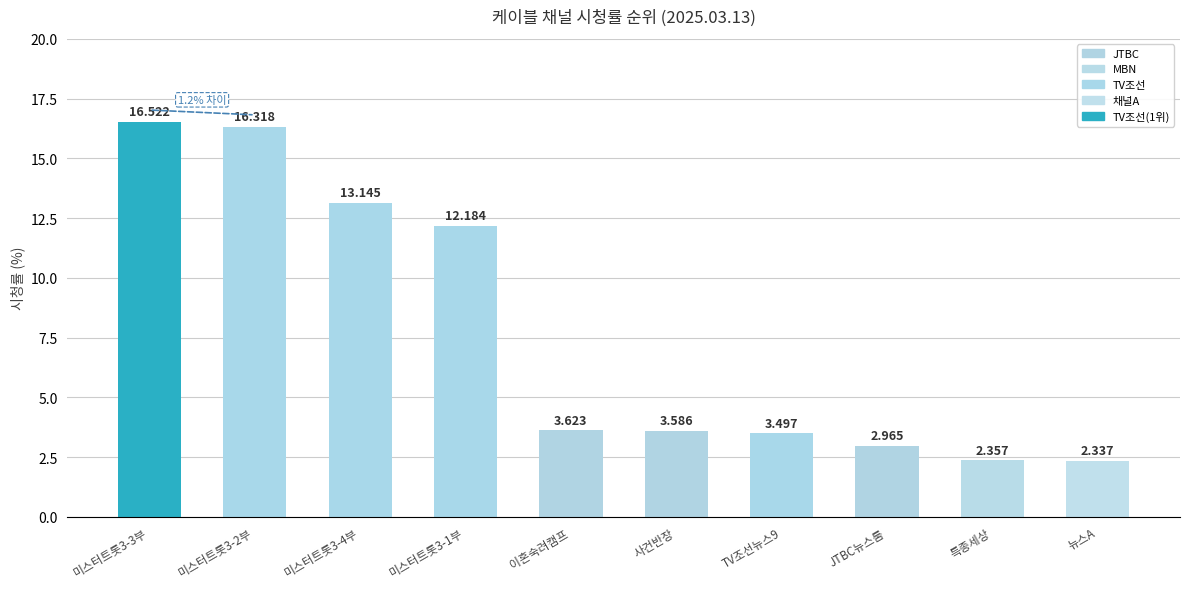

What is the label of the 10th bar from the right?

미스터트롯3-3부